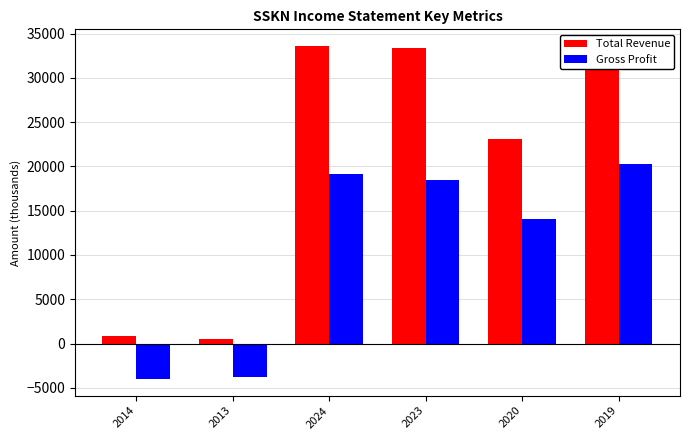

At which label does Gross Profit first exceed 18500?

2024